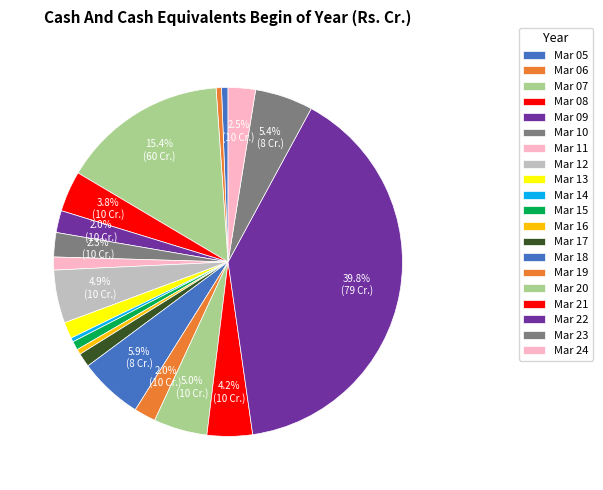

Count the number of slices in the pie.

20